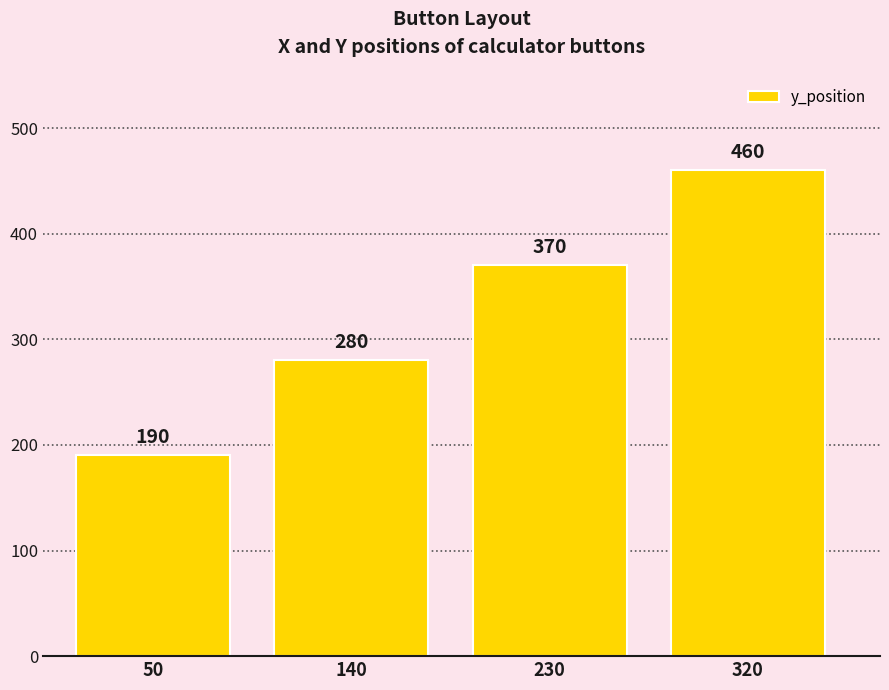

What is the ratio of the value at 140 to the value at 230?

0.8